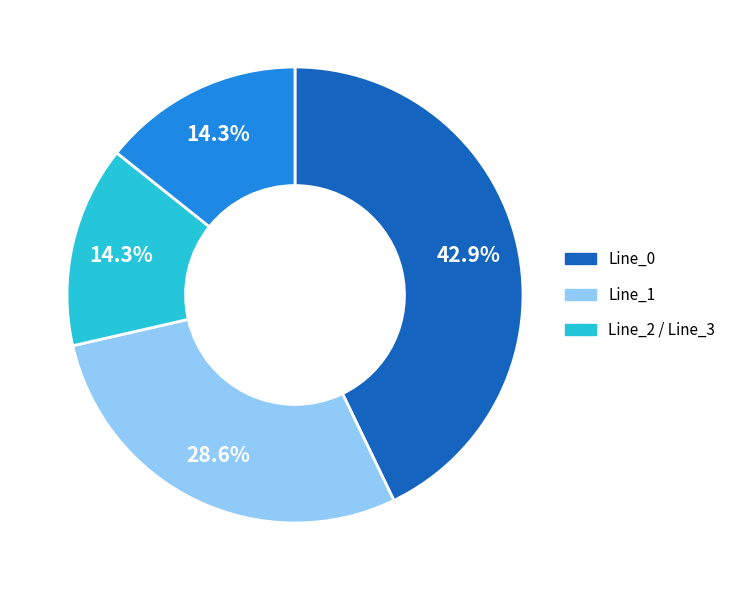

Does any single category account for the majority?

No